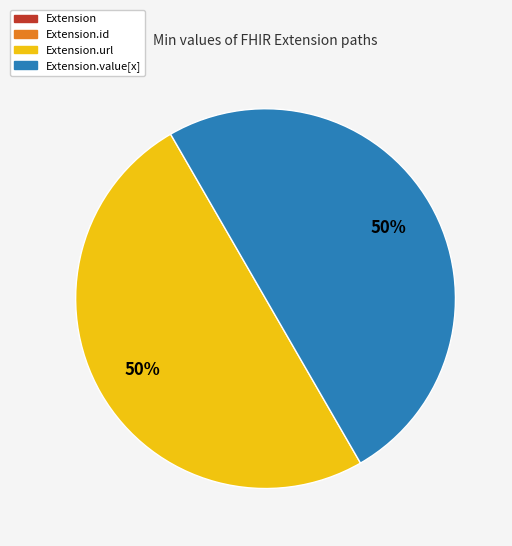

To the nearest percent, what is the average slice percentage?

25%